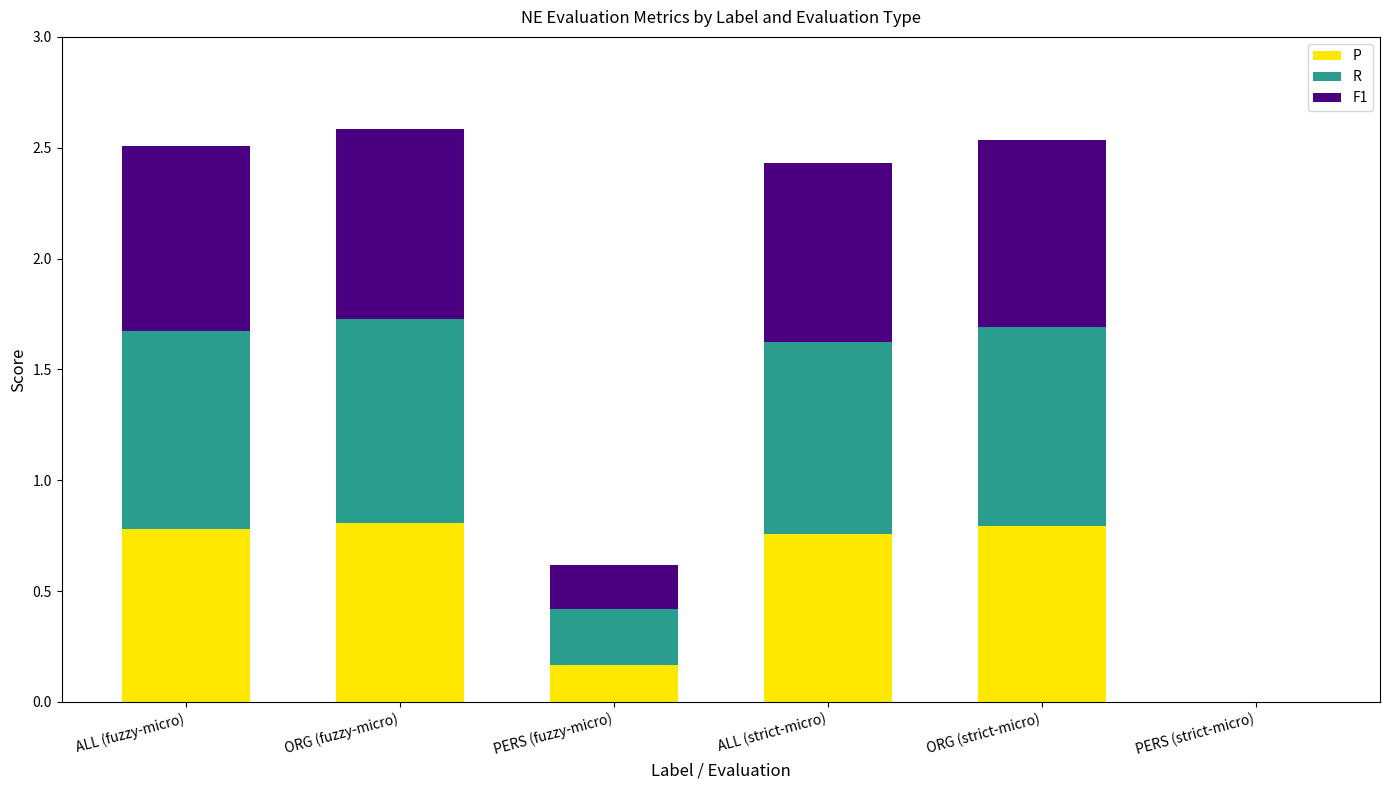

True or false: P has a value of 0.8 at ALL (fuzzy-micro).

True